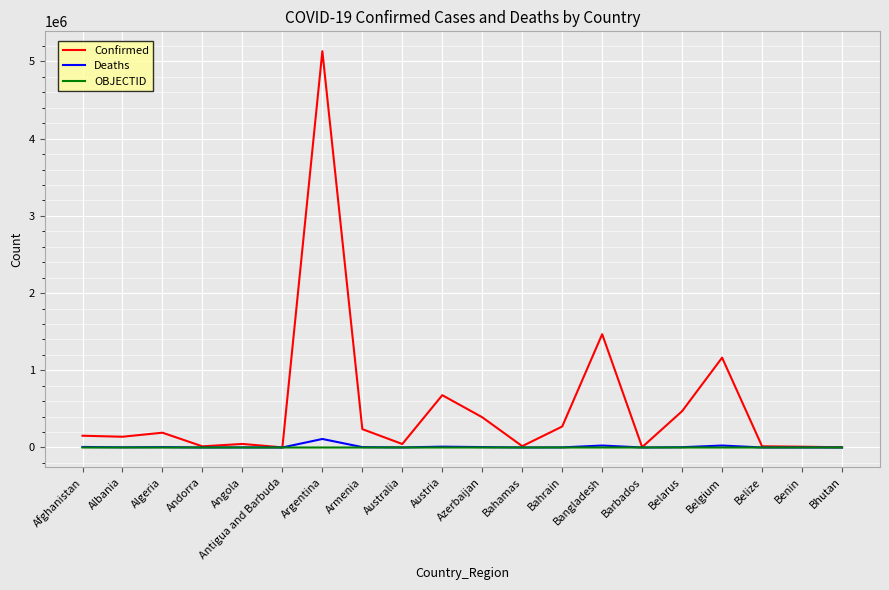

Which series changed the most between Belgium and Bhutan?

Confirmed